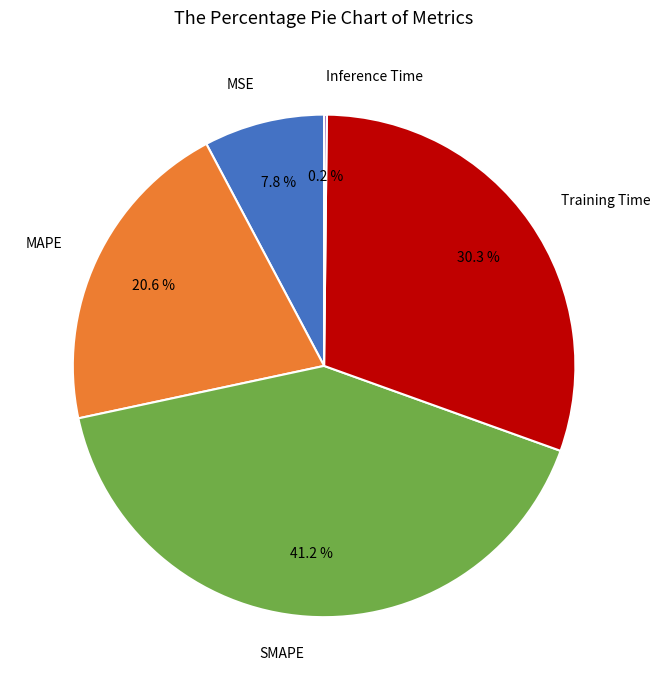

Is there a majority slice in this chart?

No